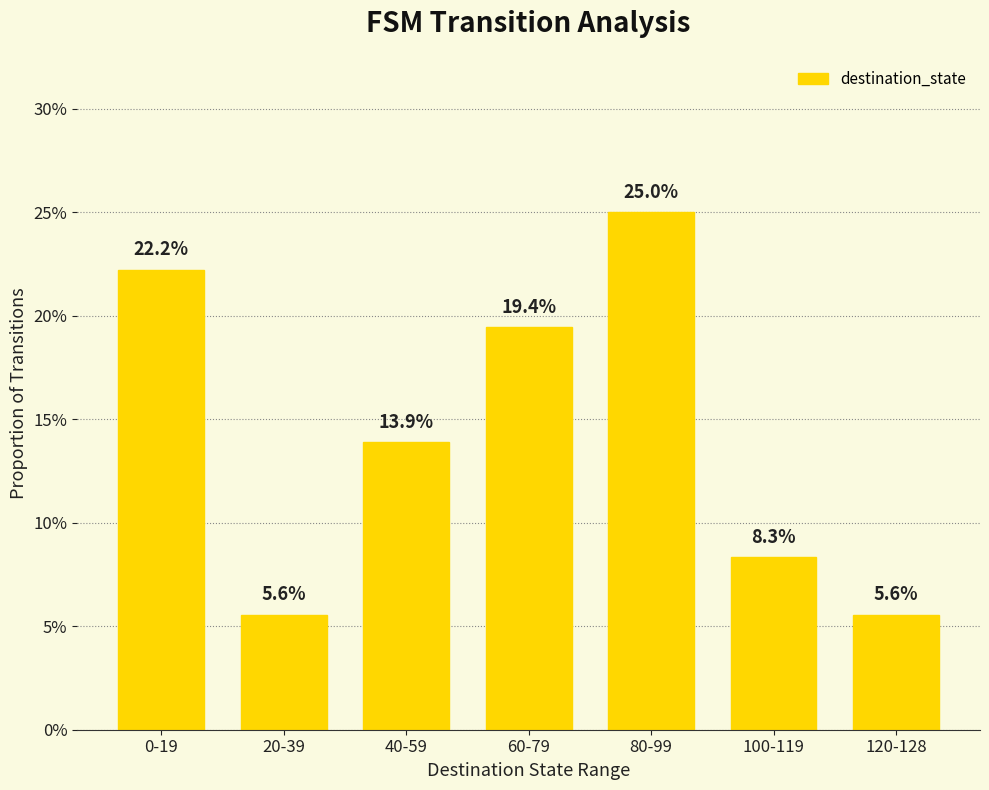

Does the chart contain any negative values?

No